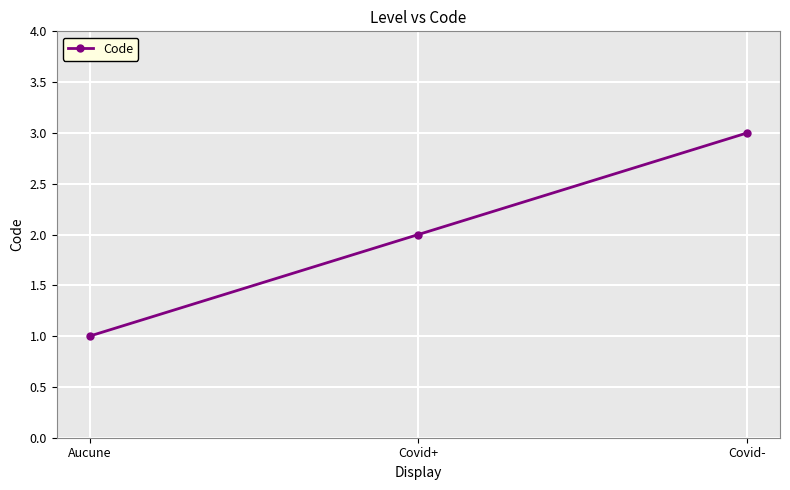

True or false: the data shows 3 at Covid-.

True